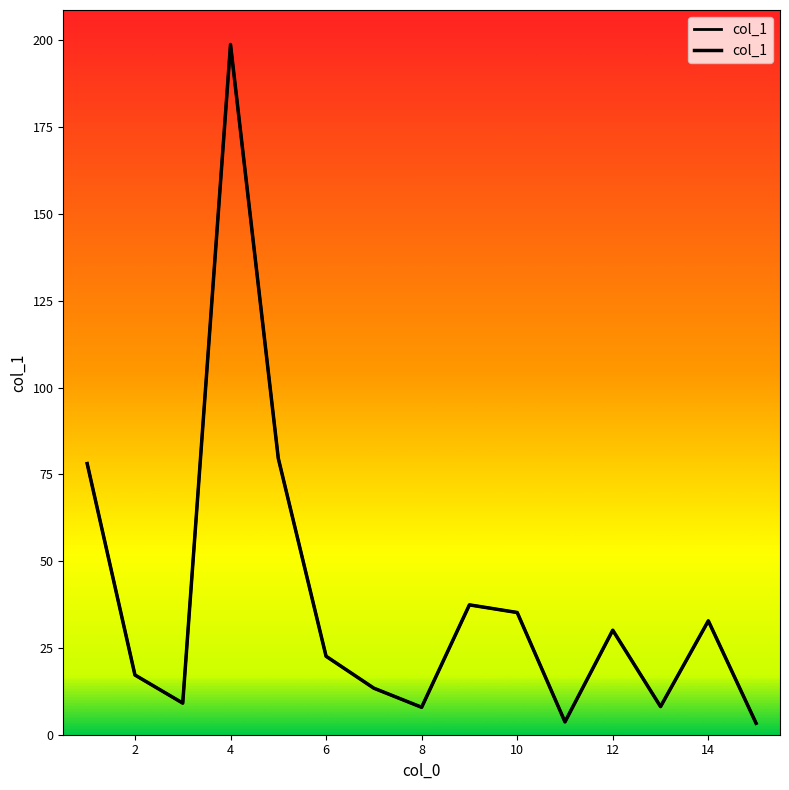

What is the difference between the values at 8 and 14?

24.9